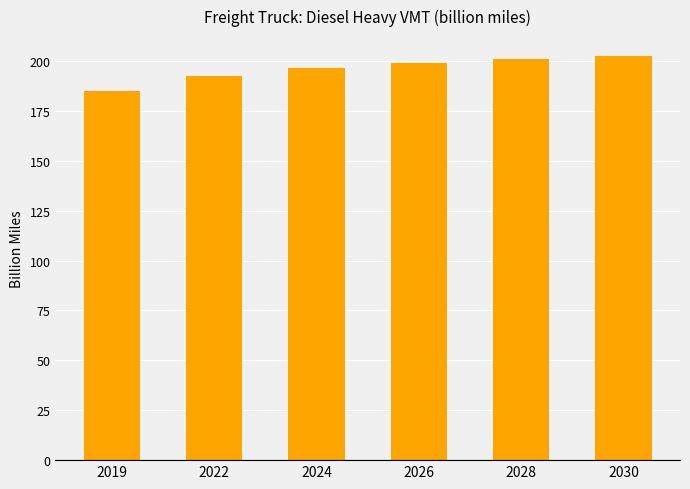

What is the ratio of the value at 2028 to the value at 2030?

1.0